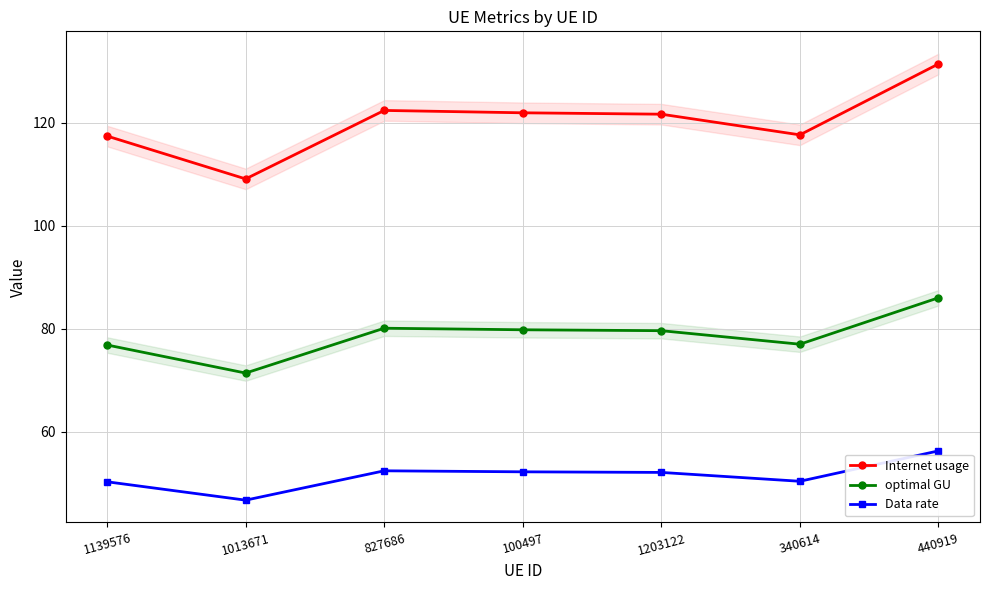

What is the spread (max minus min) of values at 1139576?

67.1